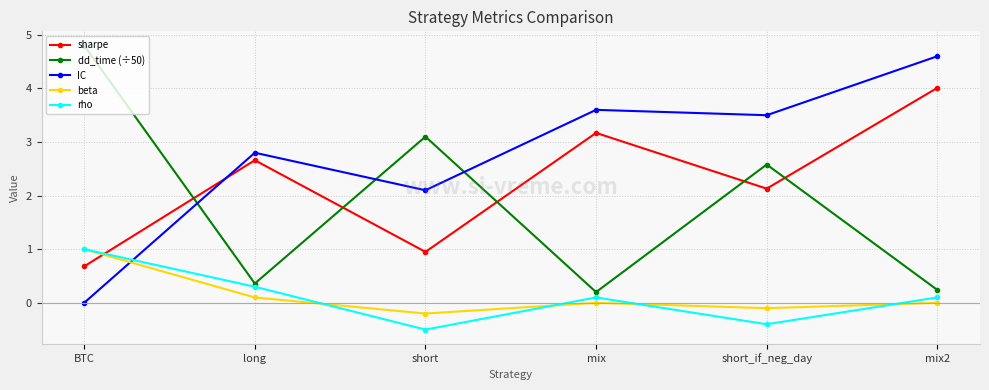

What is the label of the 3rd point from the right?

mix